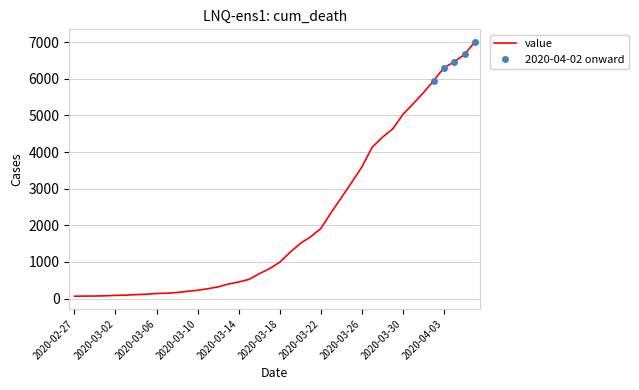

Does the chart have visible grid lines?

Yes